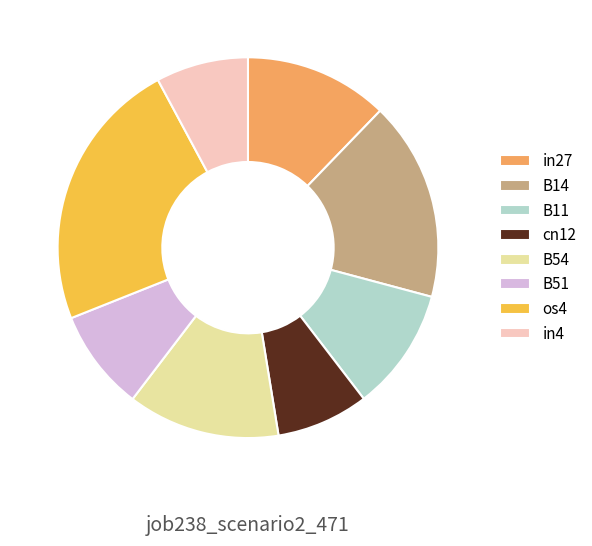

Is it true that in27 is 12% of the pie?

True